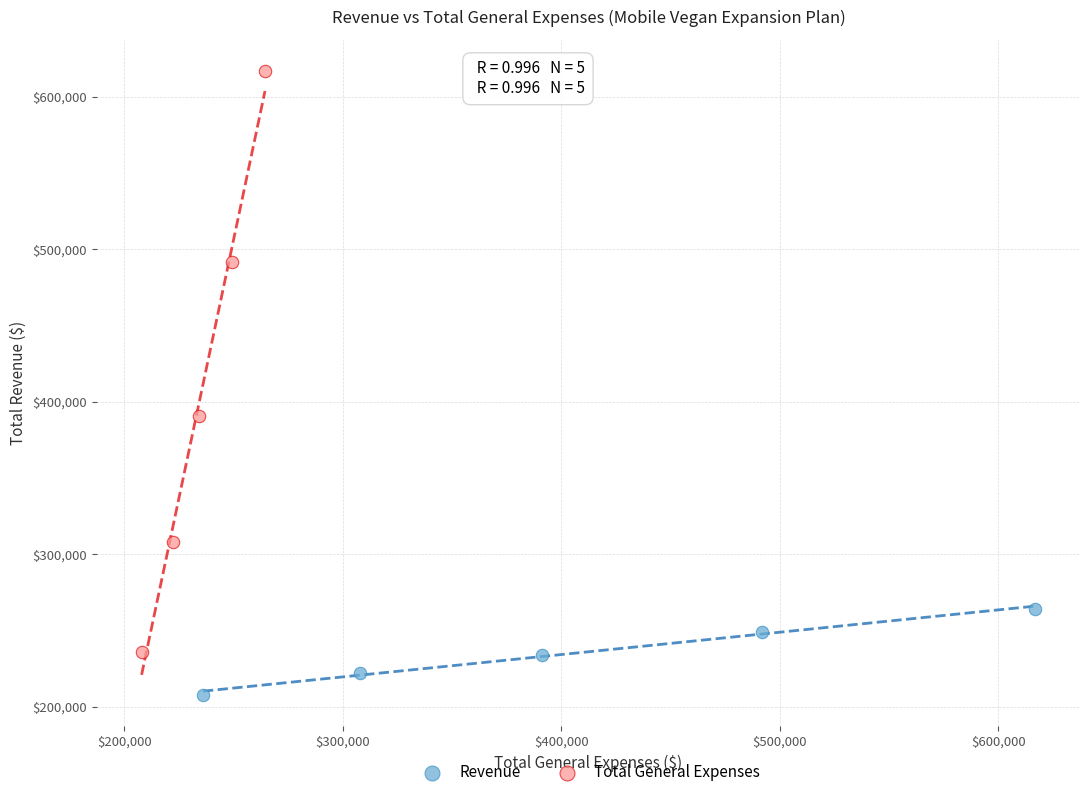

What are all the series names shown in the legend?

Revenue, Total General Expenses